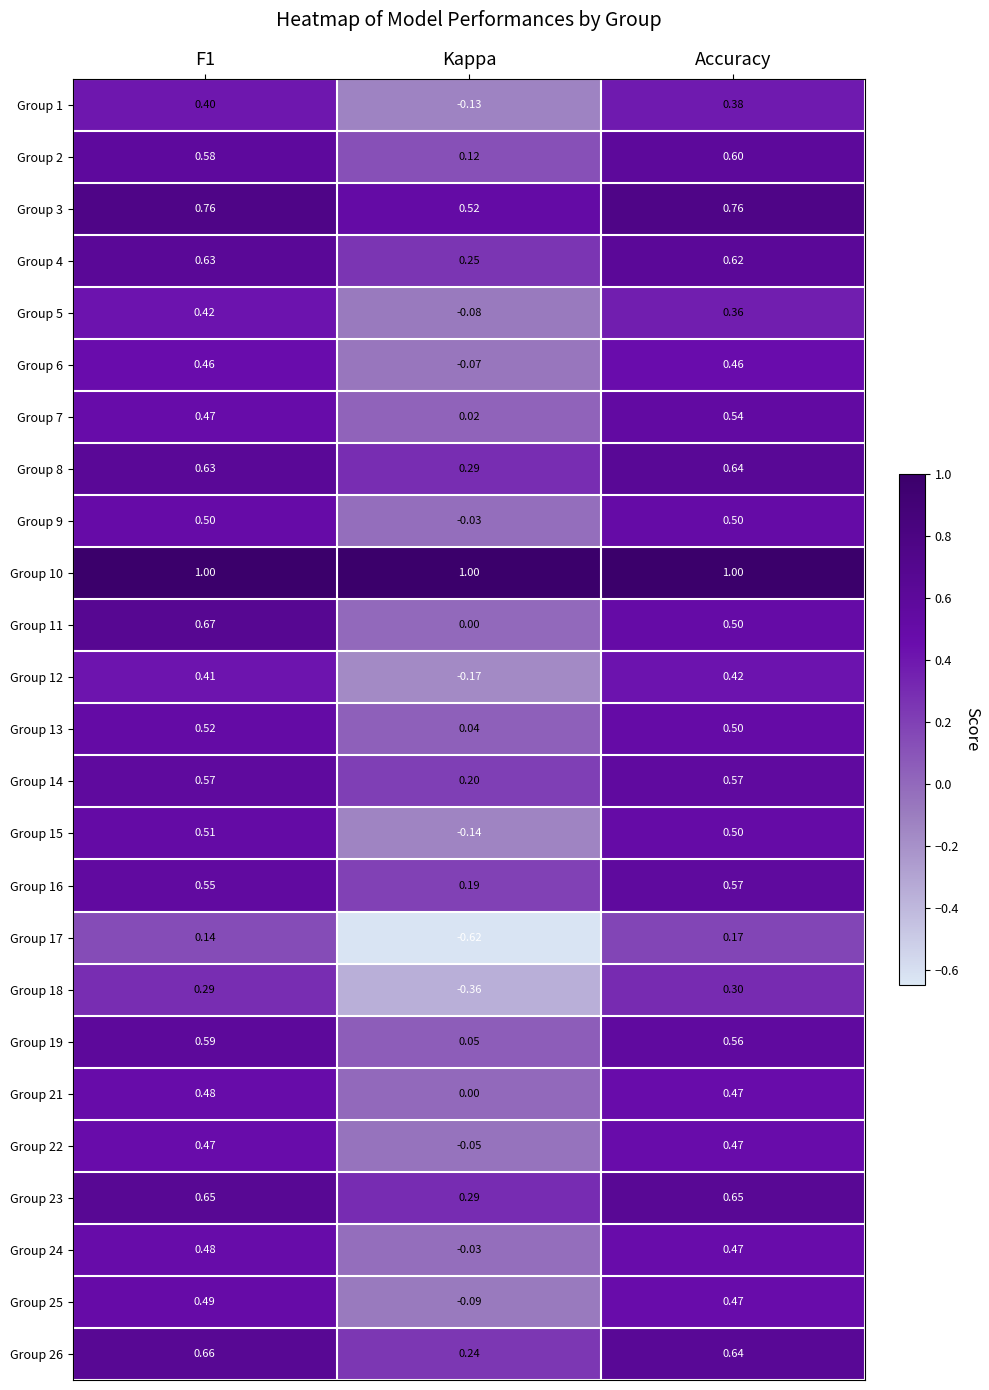

How many values in Group 17 are above zero?

2